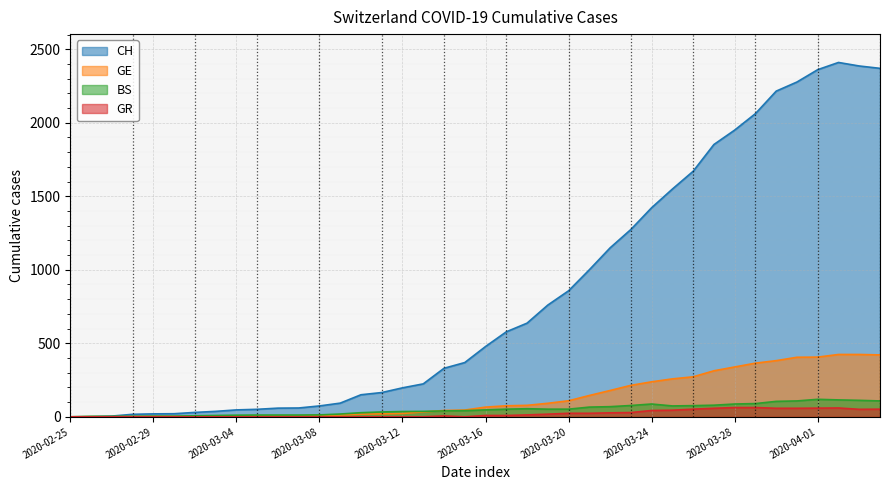

What is the difference between the GE values at 2020-03-16 and 2020-02-27?

65